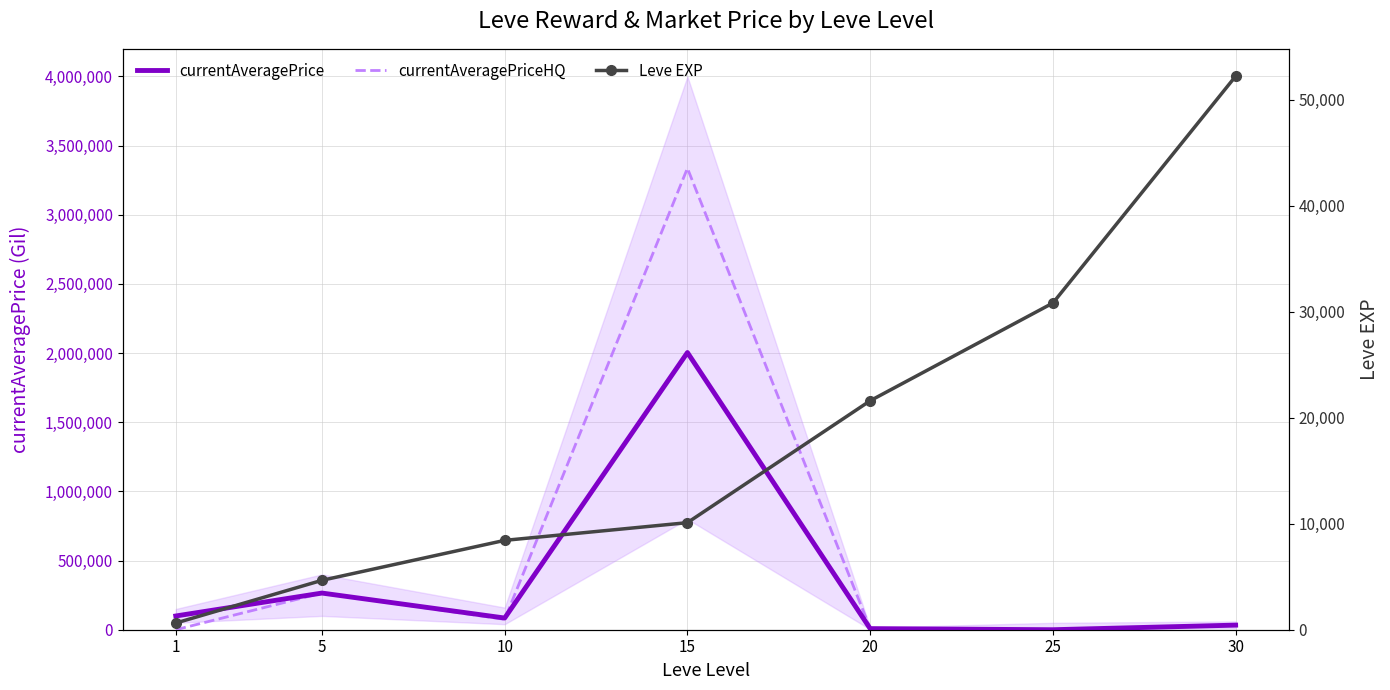

At which label does currentAveragePrice reach its peak?

15